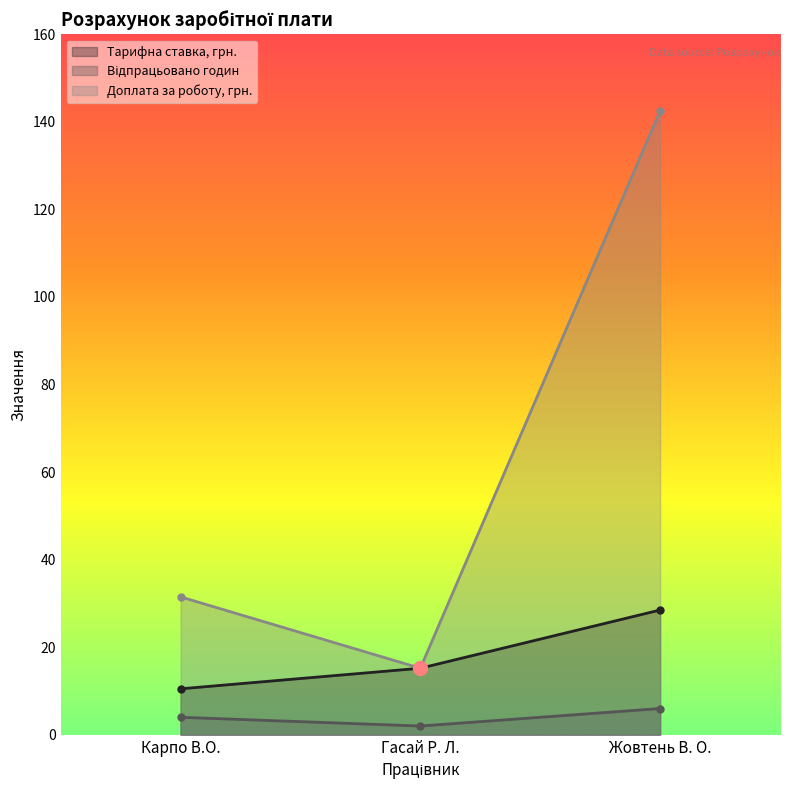

Rank the series by their maximum value, from lowest to highest.

Відпрацьовано годин, Тарифна ставка, грн., Доплата за роботу, грн.